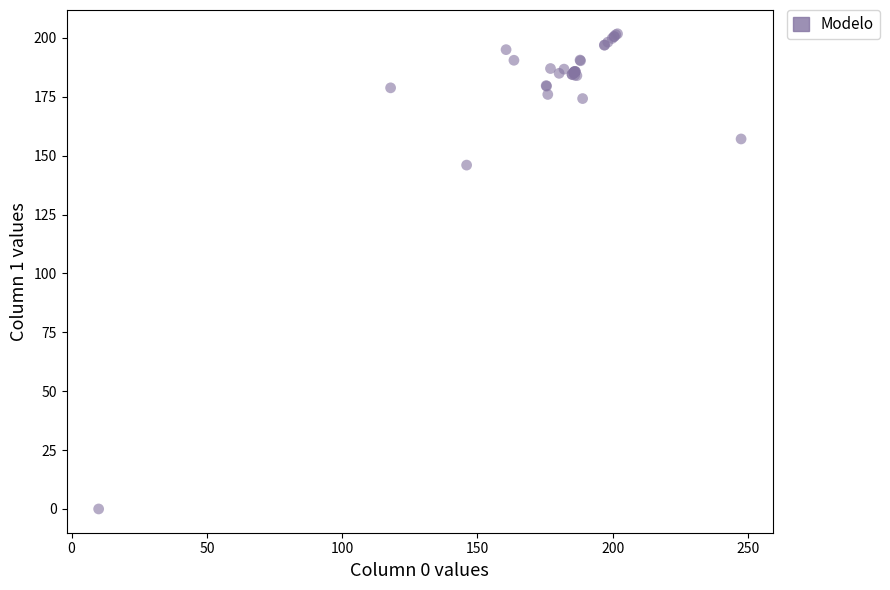

What Y value in the scatter plot is closest to 100?

146.0